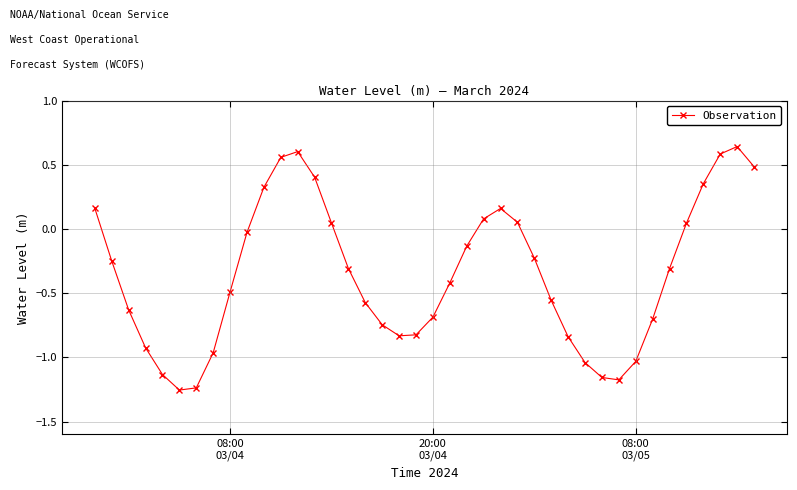

True or false: the data has more than 2 interior local peaks.

True